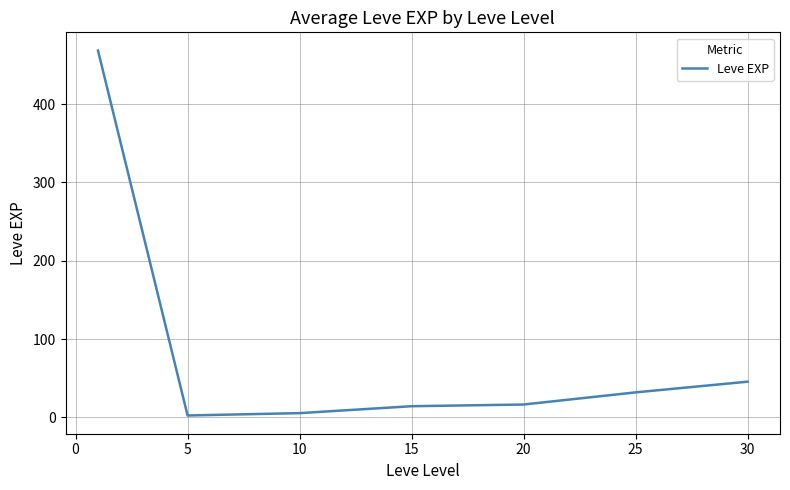

What is the maximum value shown in the chart?

468.5